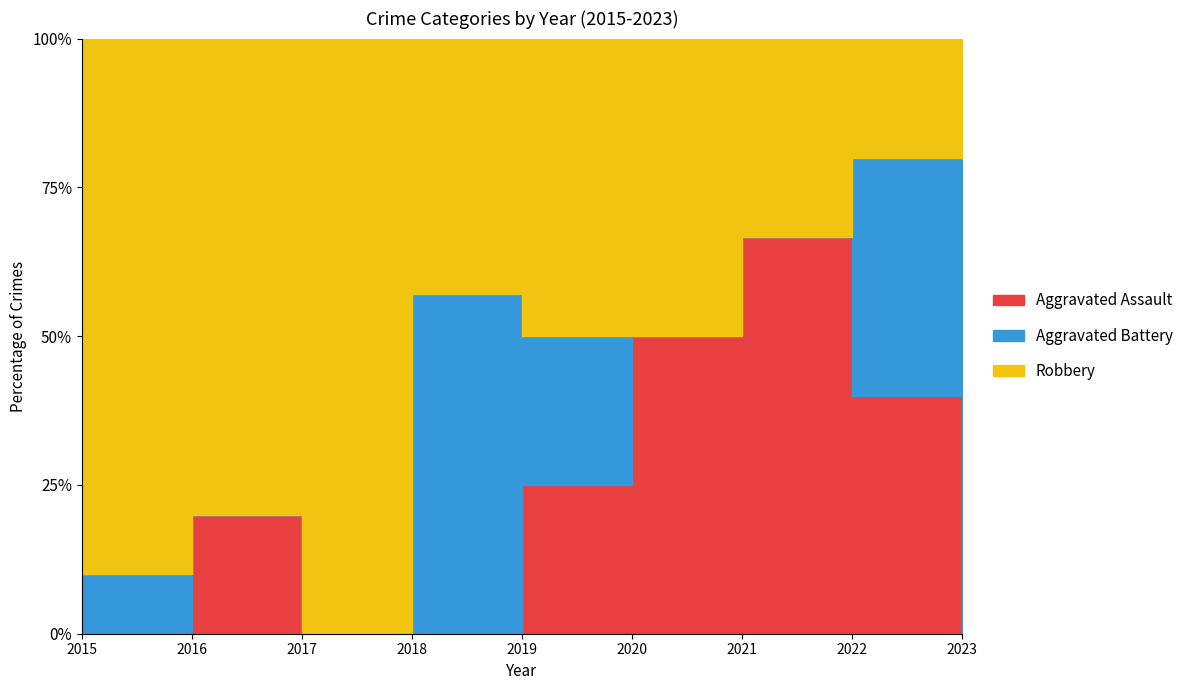

At 2018, list the series in order from smallest to largest.

Aggravated Assault, Robbery, Aggravated Battery